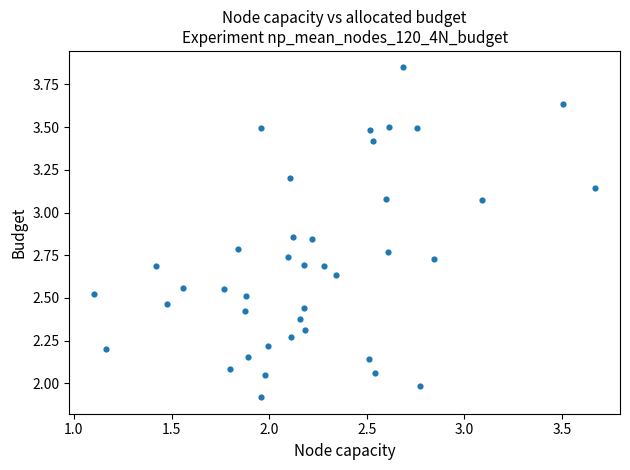

What is the range of Y values (max minus min)?

1.9